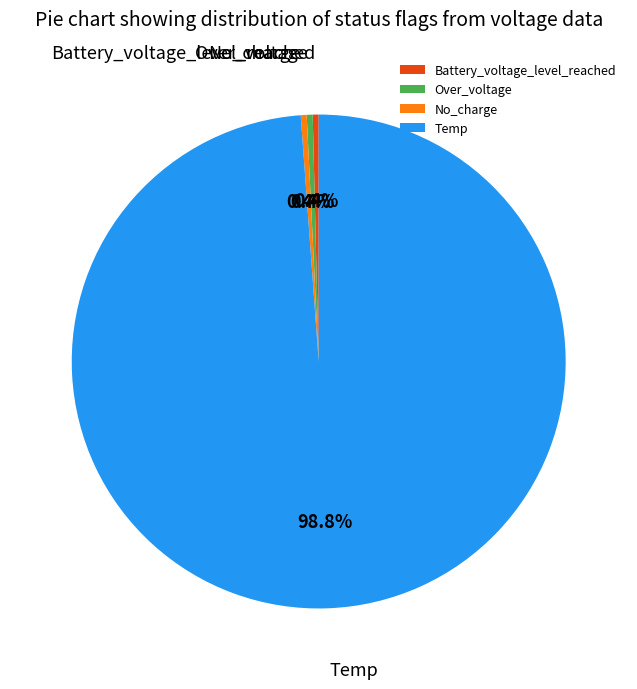

Combined, what portion of the pie is No_charge and Battery_voltage_level_reached?

0.8%